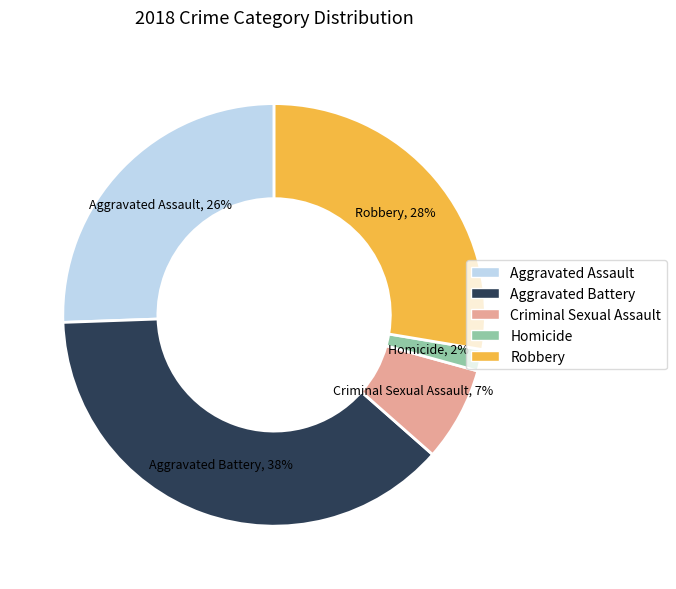

Is it true that Robbery is 28% of the pie?

True